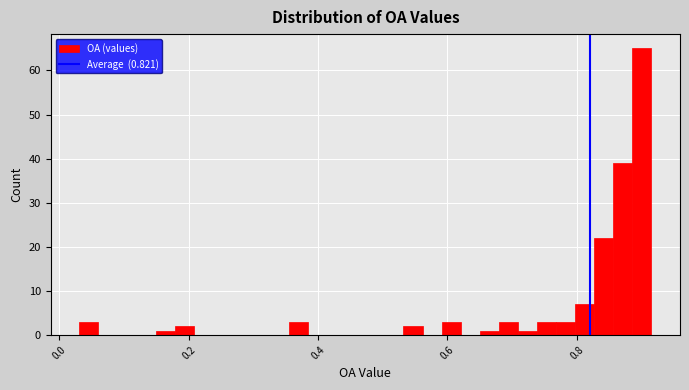

Around what value on the x-axis is the tallest bar? Give the approximate position of its centre, as read against the axis.

0.90